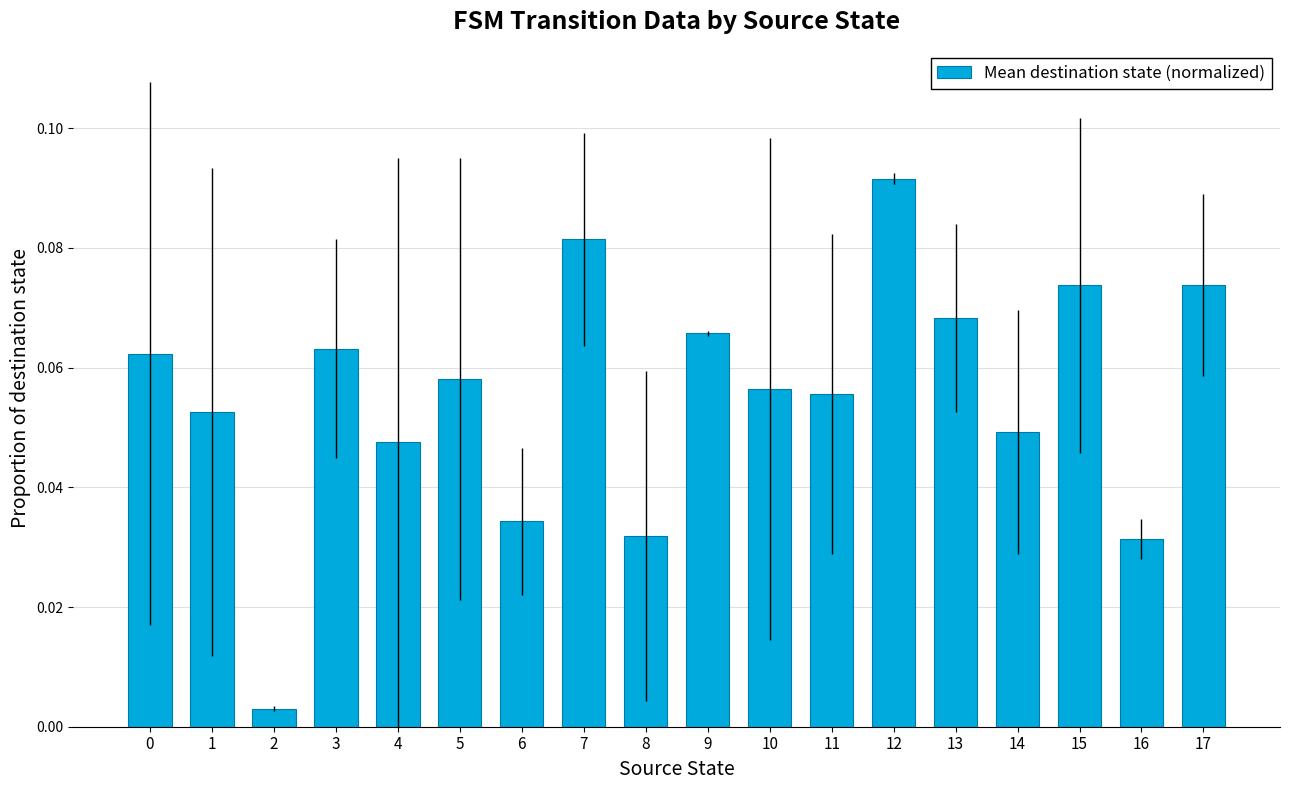

Between 16 and 10, which is larger?

10